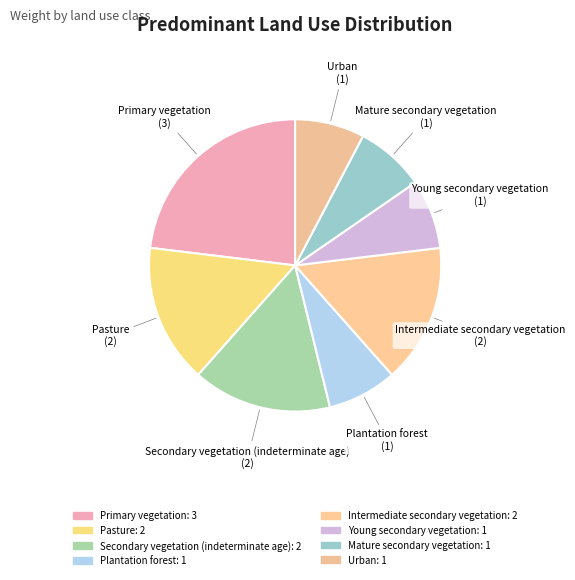

Count the number of slices in the pie.

8